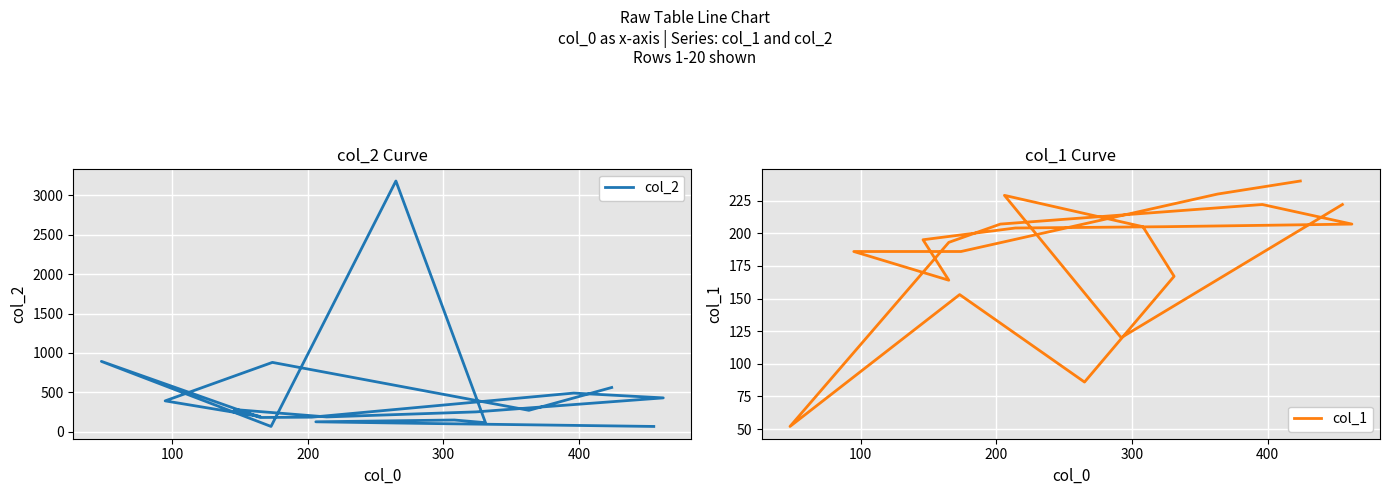

The col_2 series shows 114 at 6. True or false?

False